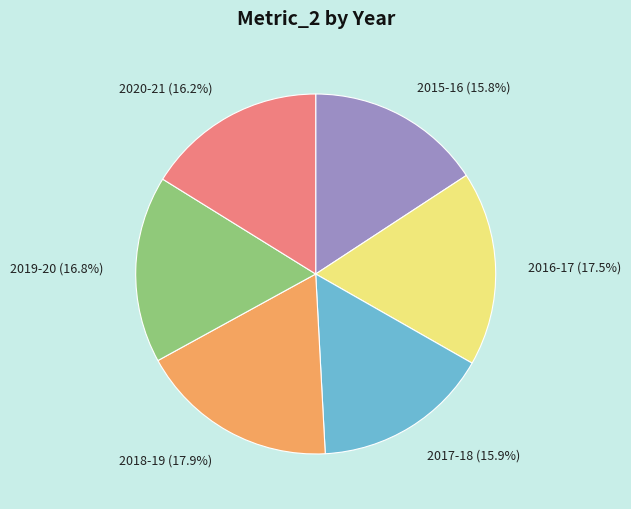

Does any single category account for the majority?

No